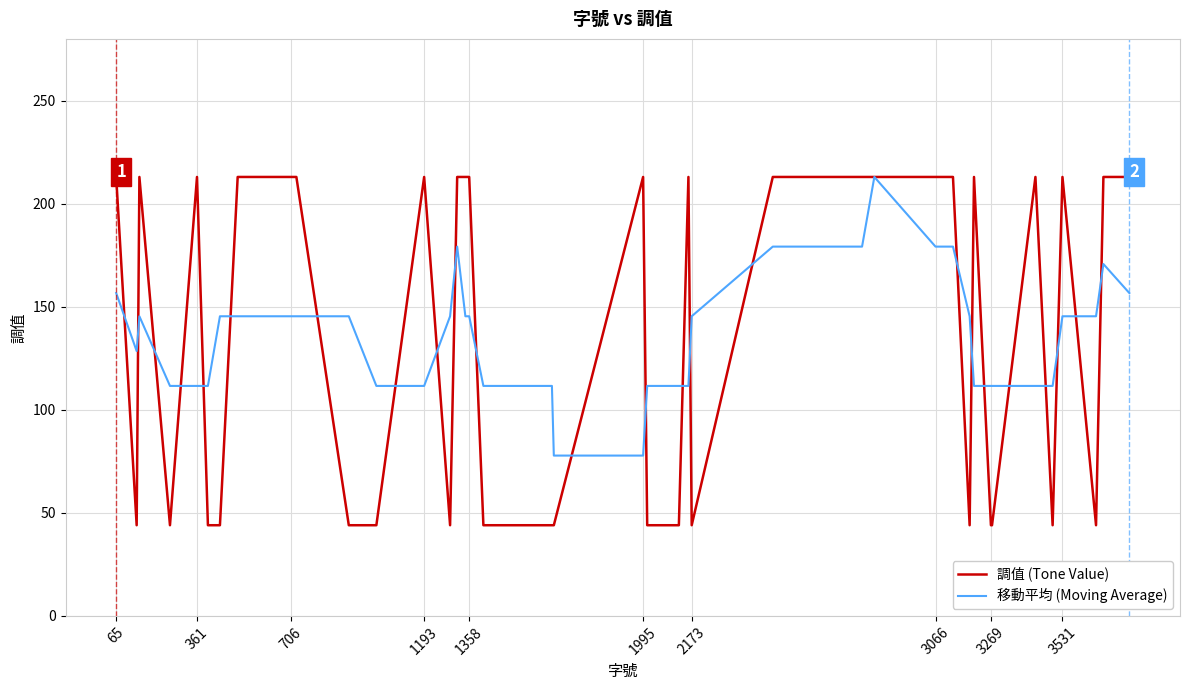

What is the lowest value of the 移動平均 (Moving Average) series?

77.8